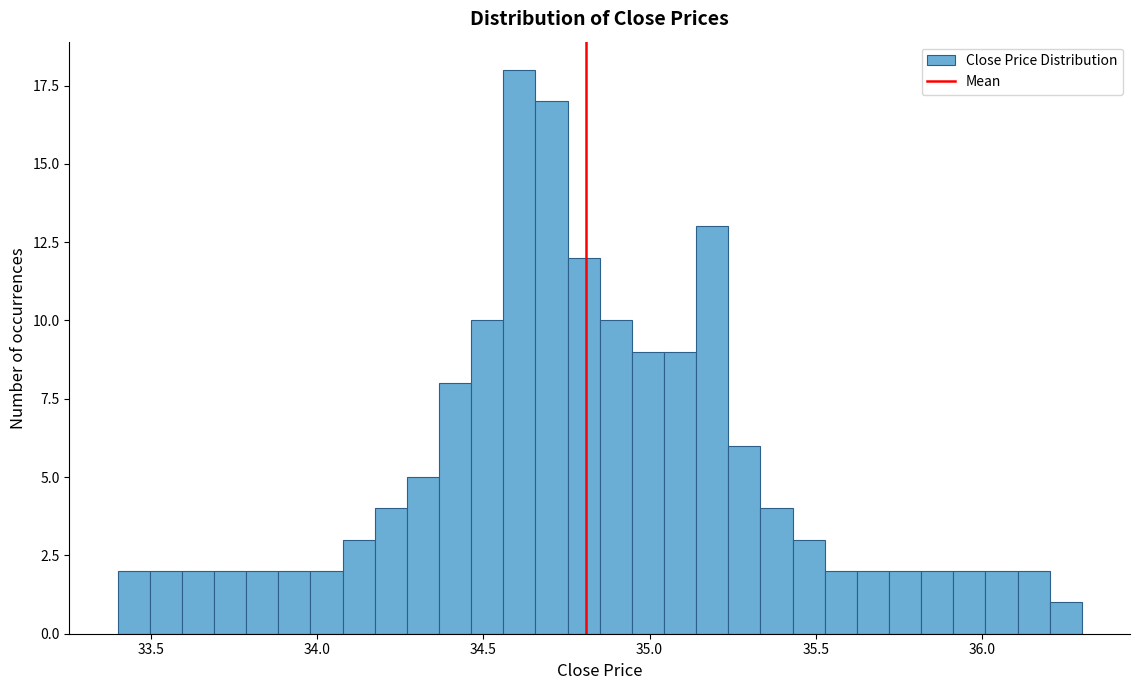

Around what value on the x-axis is the tallest bar? Give the approximate position of its centre, as read against the axis.

34.60